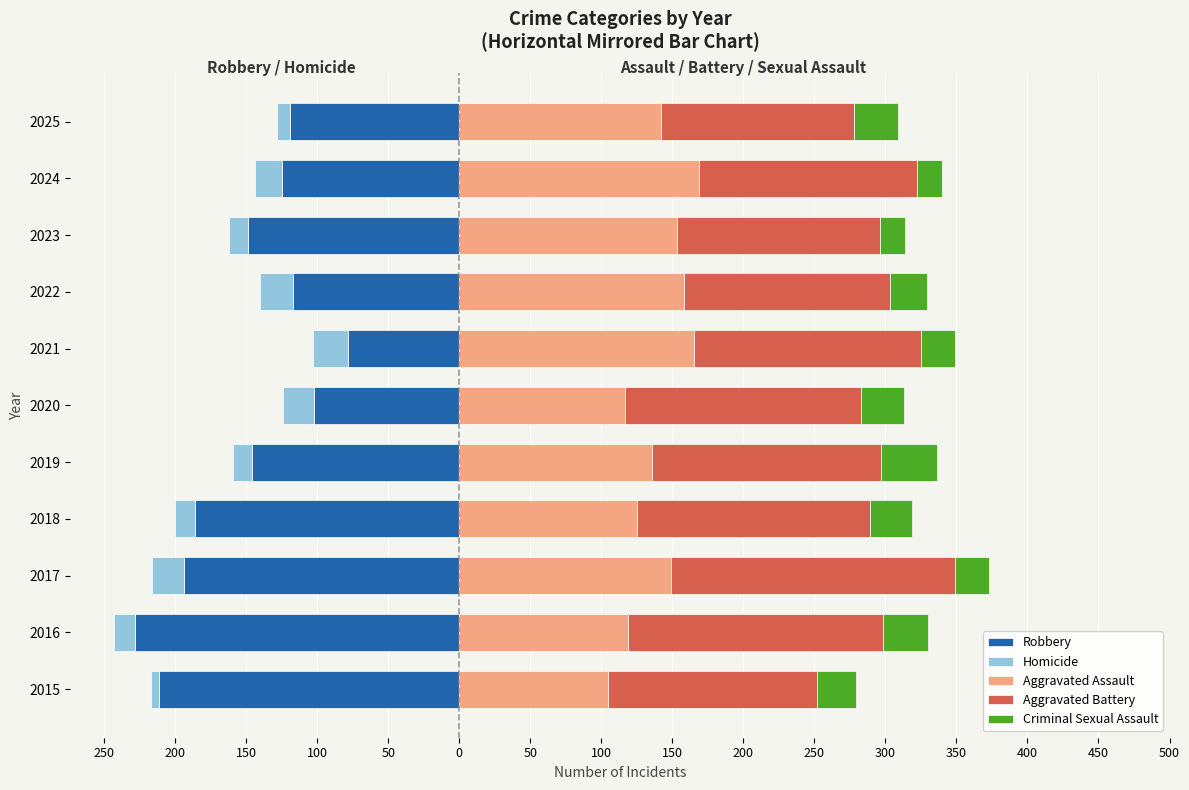

Which series has the widest spread of values?

Robbery